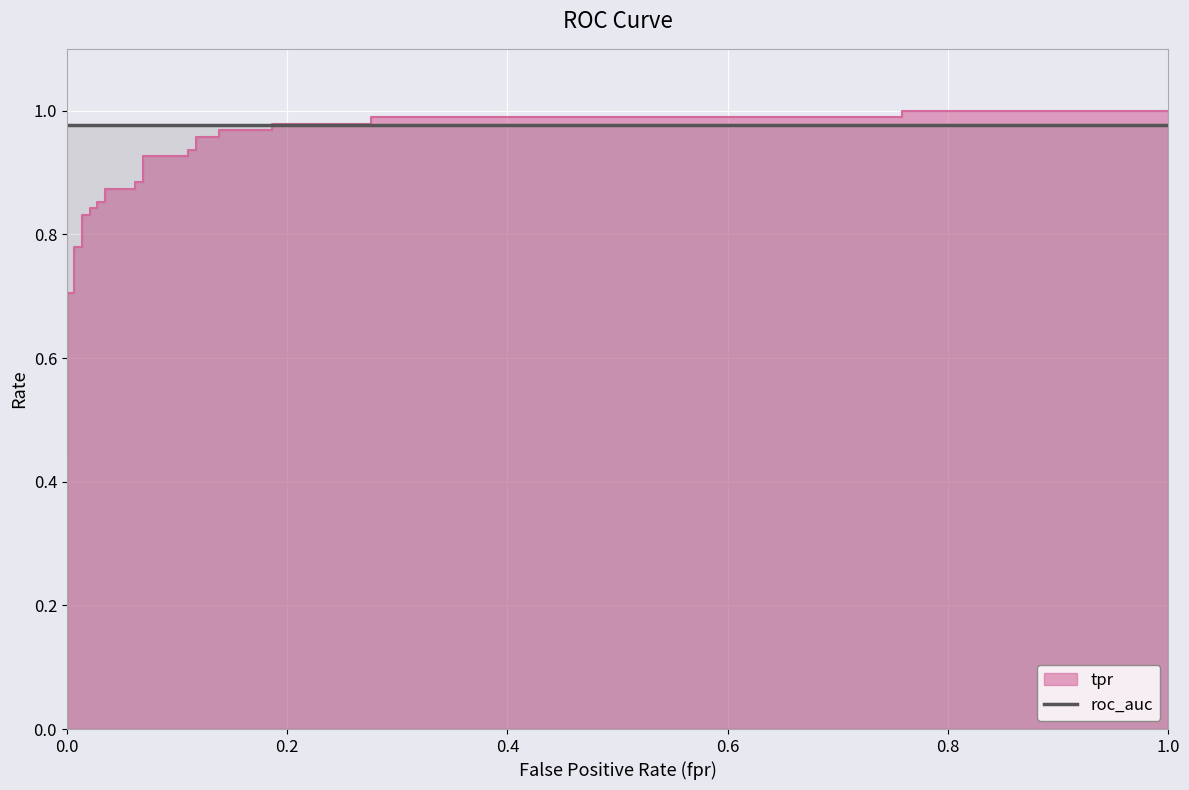

What is the greatest value displayed?

1.0